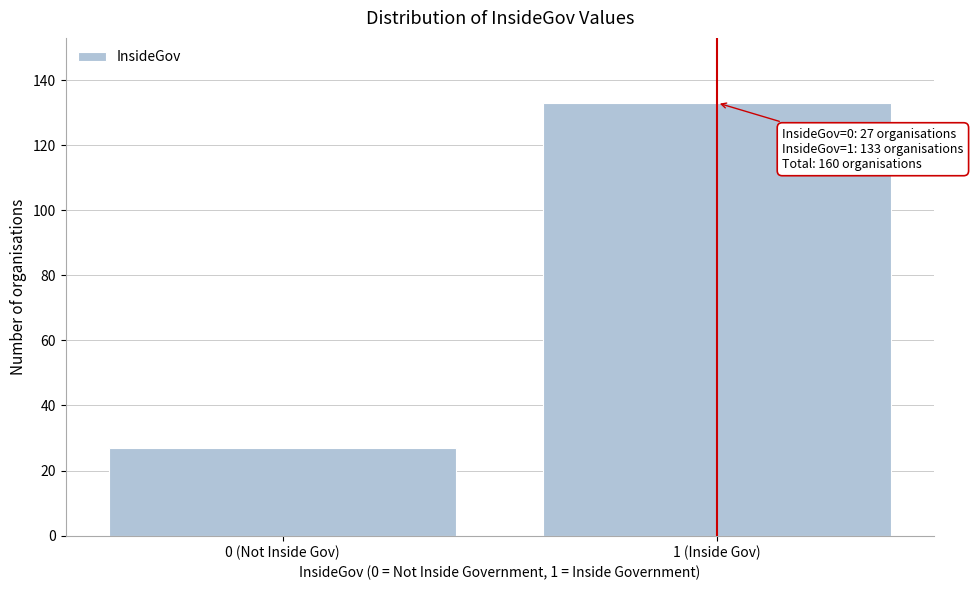

Reading left to right, list all the values displayed in this chart.

0 (Not Inside Gov)=27	1 (Inside Gov)=133